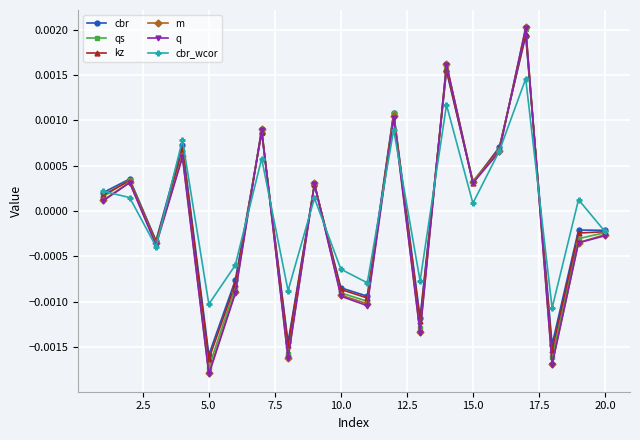

In cbr, how many points are higher than both neighbors (excluding endpoints)?

8